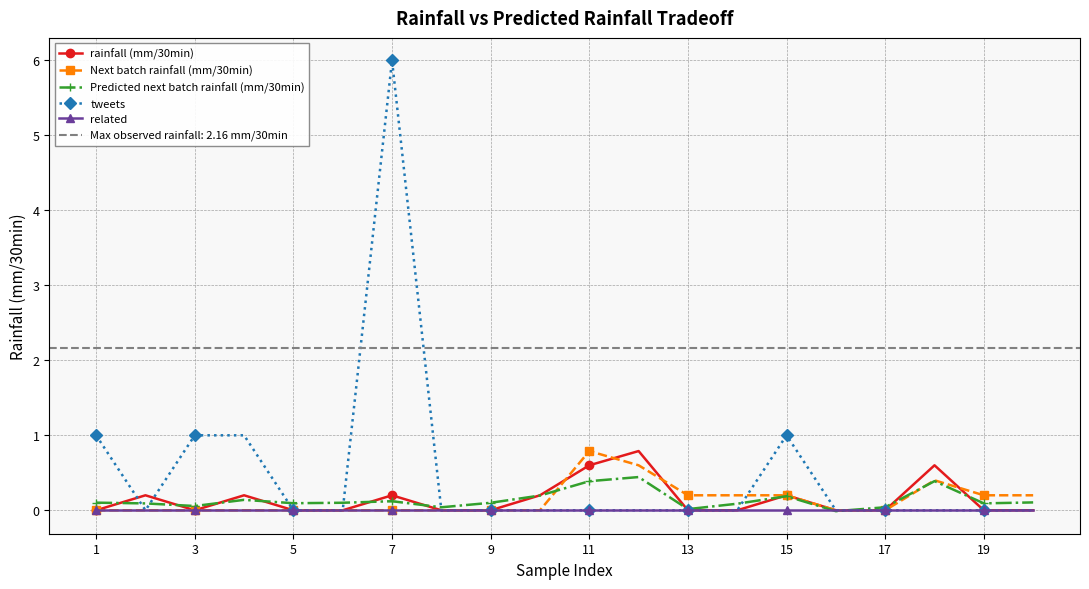

Is this an area chart (filled region under the line)?

No